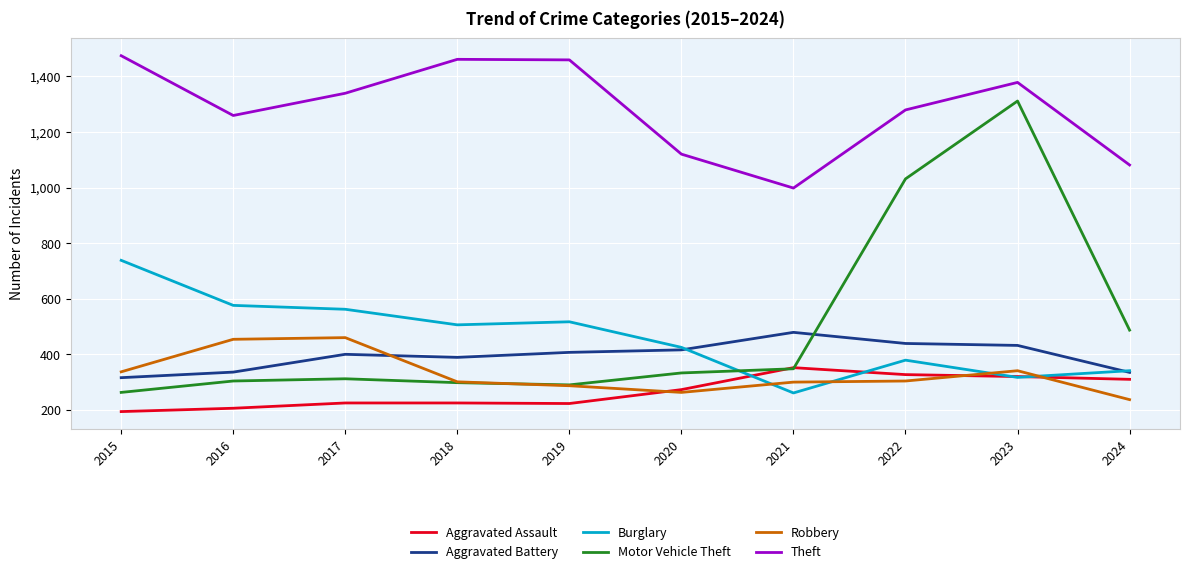

What is the highest value of the Burglary series?

738